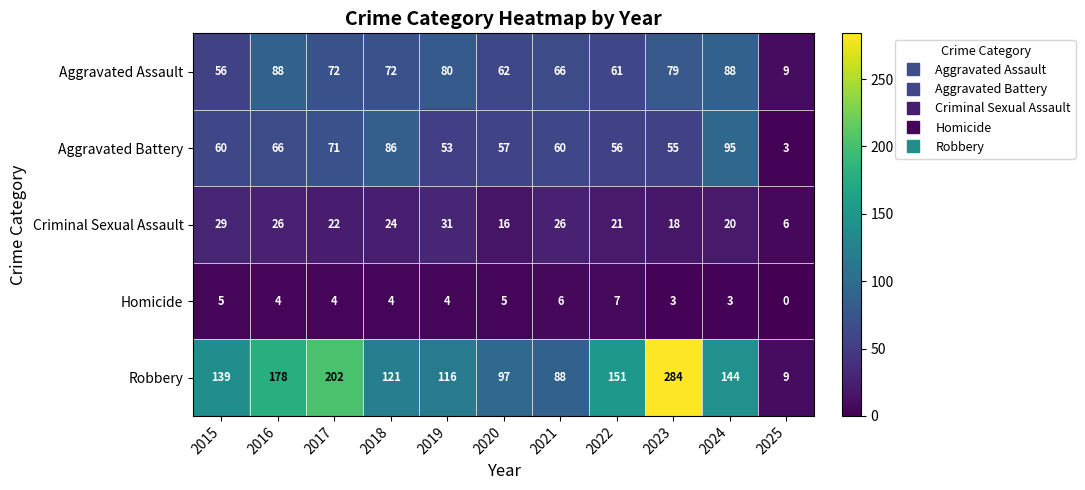

Which label corresponds to the smallest value in the chart?

2025